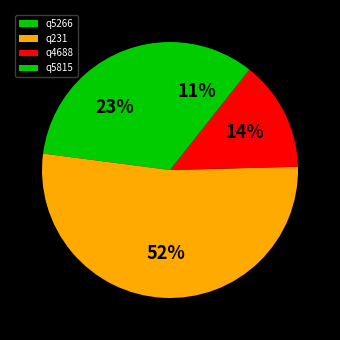

Count the number of slices in the pie.

4